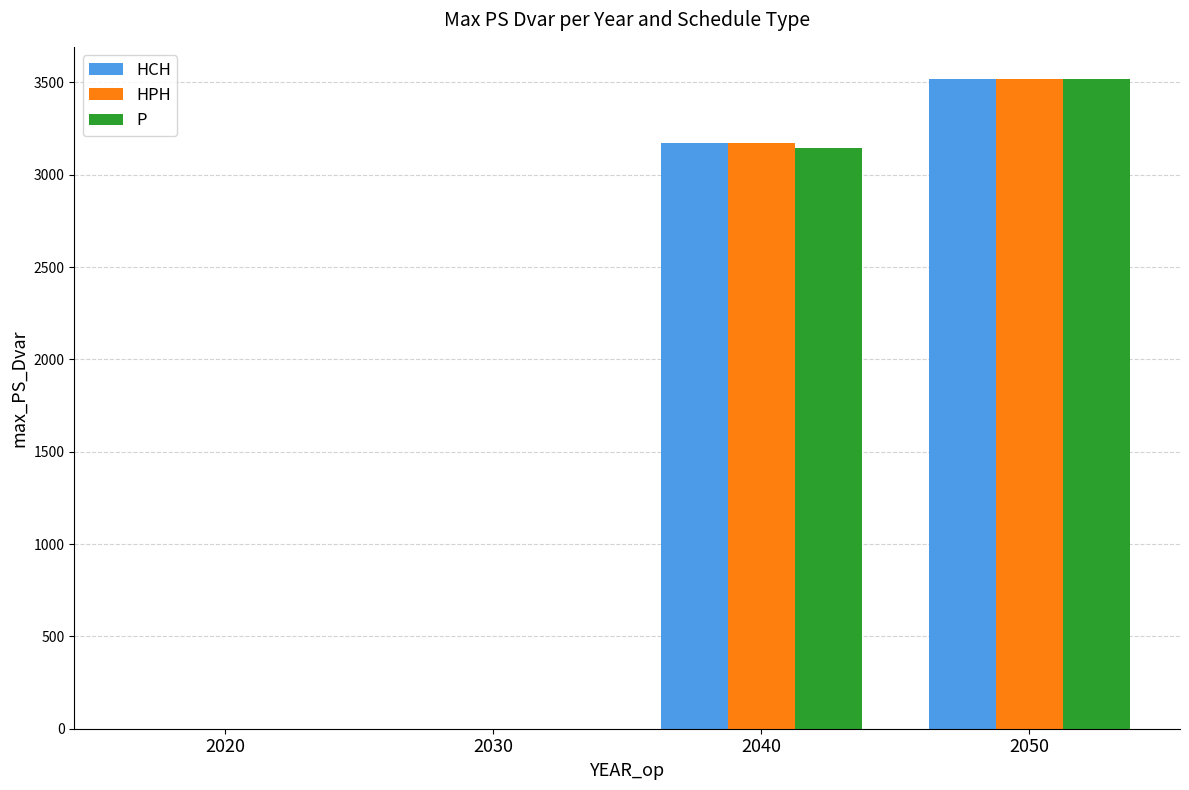

Reading right to left, what are all the values shown in this chart?

HCH: 3516.8	3171.5	0.0	0.0
HPH: 3516.8	3171.5	0.0	0.0
P: 3516.8	3143.0	0.0	0.0